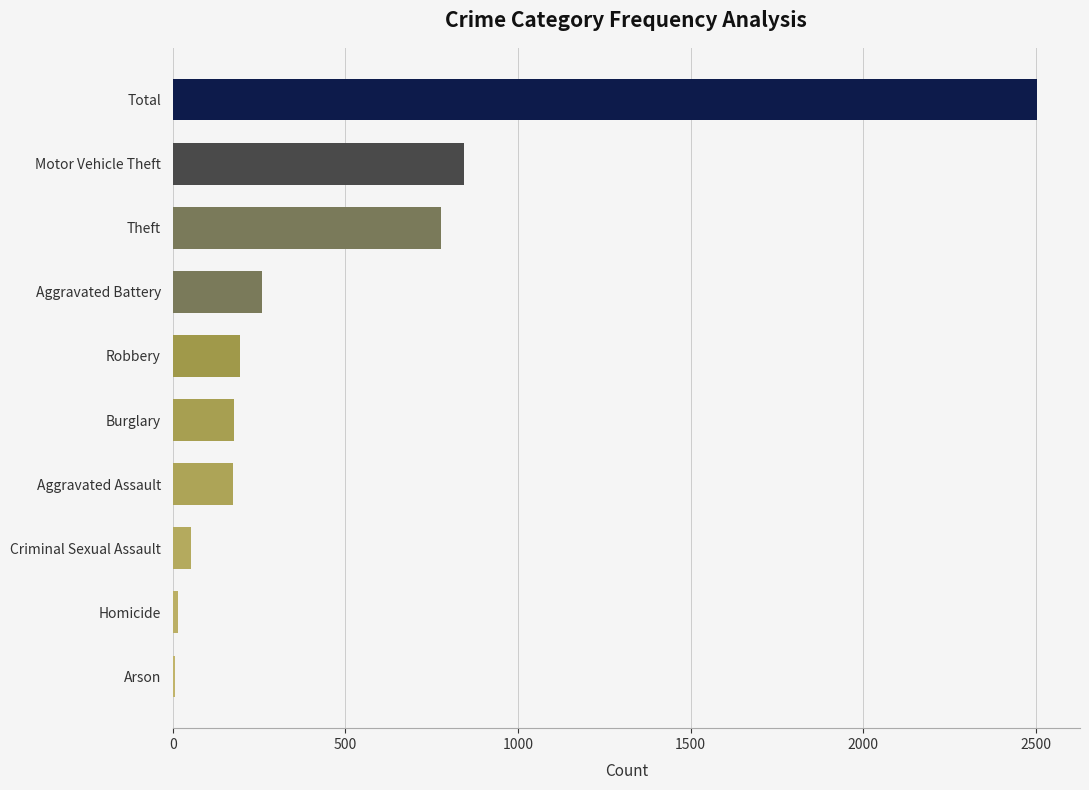

Between Total and Robbery, which is larger?

Total